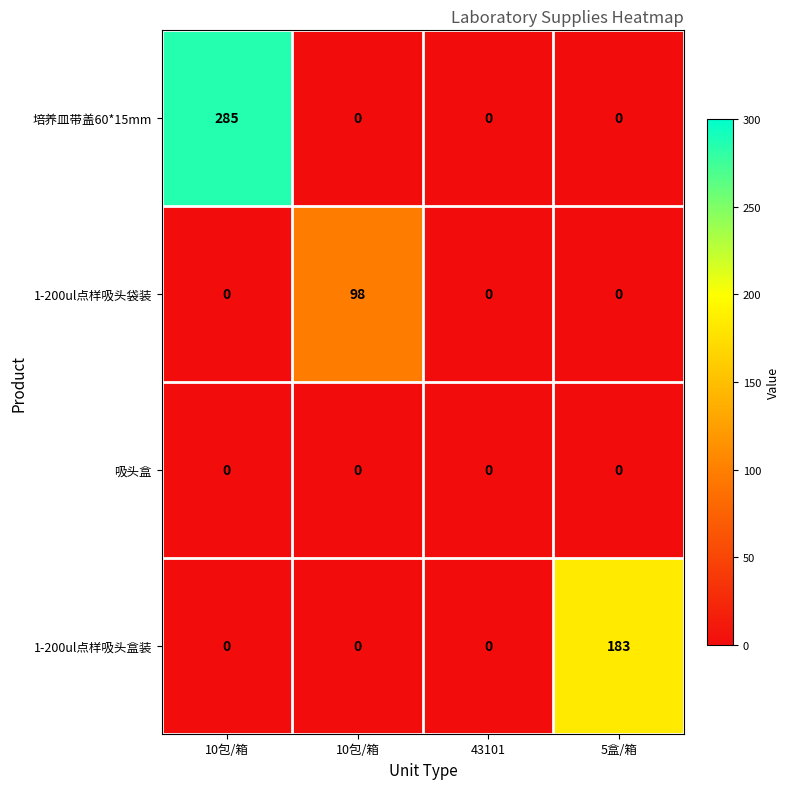

Reading left to right, list all the values displayed in this chart.

培养皿带盖60*15mm: 10包/箱=285	10包/箱=0	43101=0	5盒/箱=0
1-200ul点样吸头袋装: 10包/箱=0	10包/箱=98	43101=0	5盒/箱=0
吸头盒: 10包/箱=0	10包/箱=0	43101=0	5盒/箱=0
1-200ul点样吸头盒装: 10包/箱=0	10包/箱=0	43101=0	5盒/箱=183